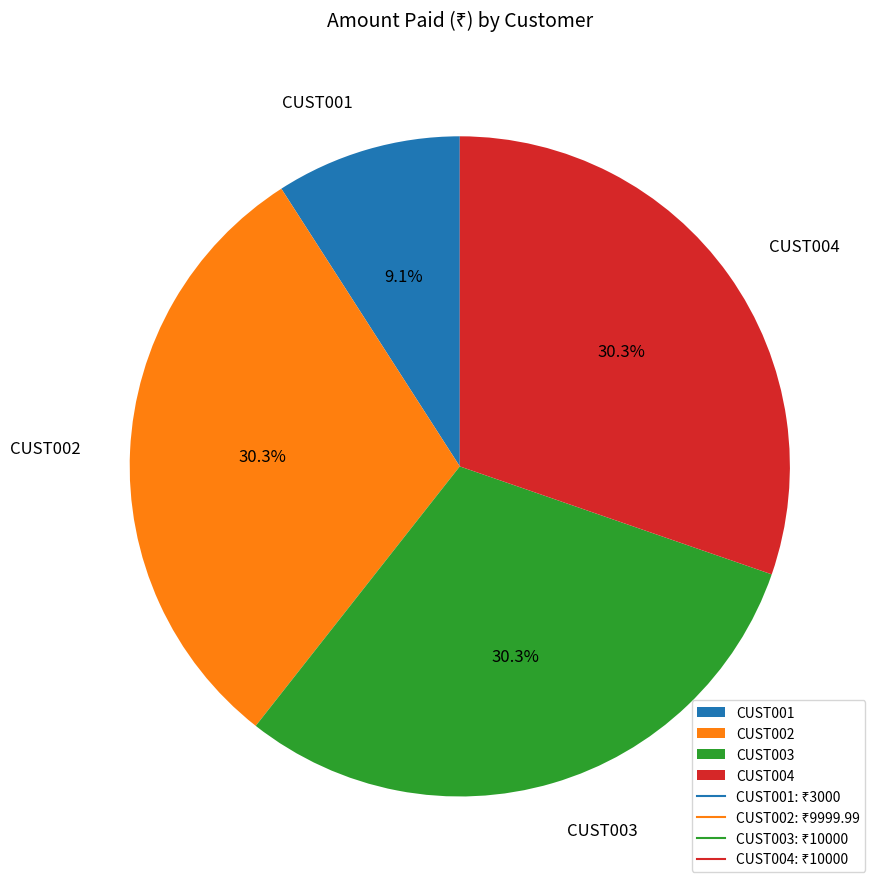

To the nearest percent, what portion does CUST001 represent?

9%